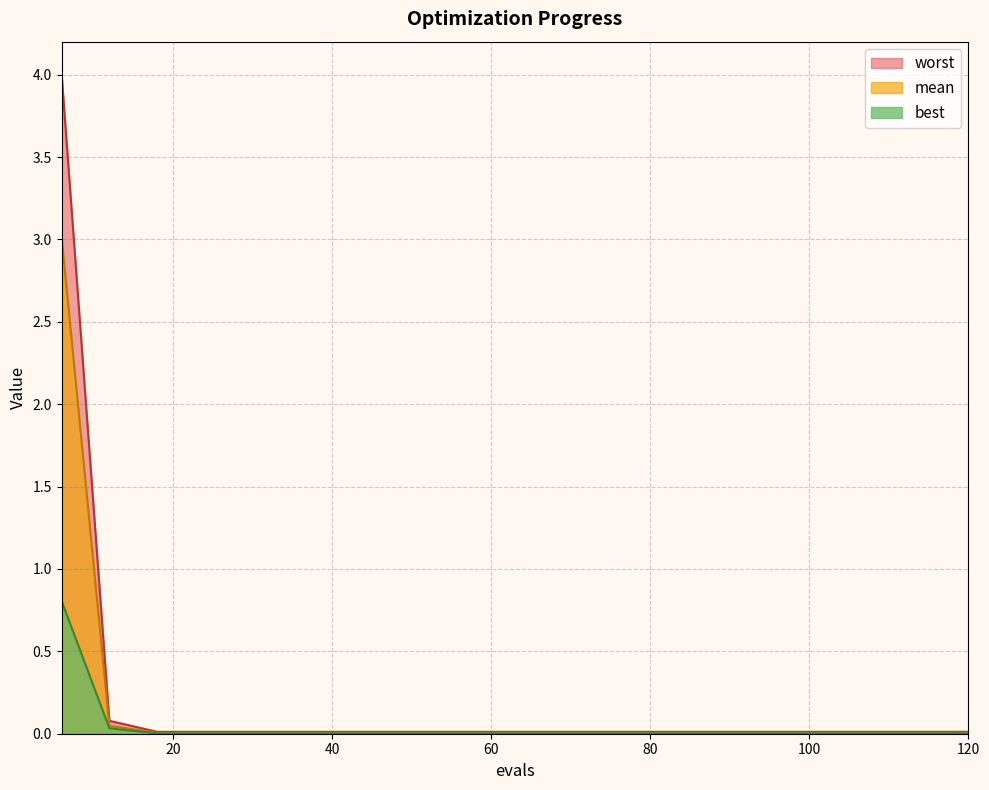

Count the number of categories in the chart.

20